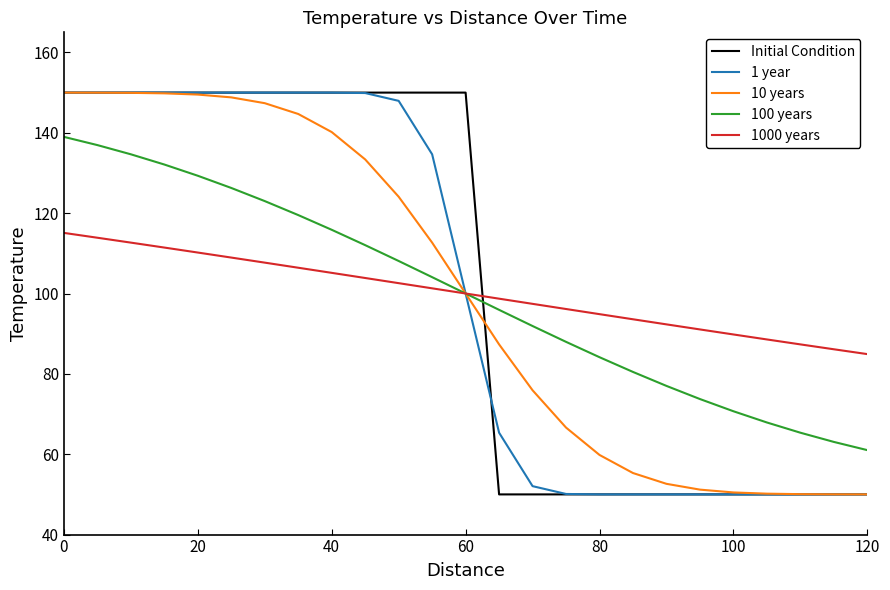

What is the greatest value displayed?

150.0